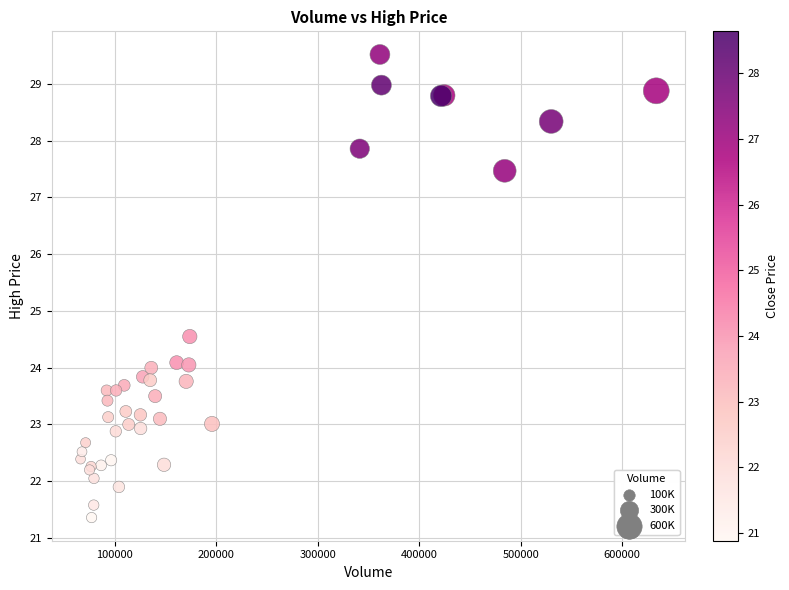

What Y value in the scatter plot is closest to 25?

24.6